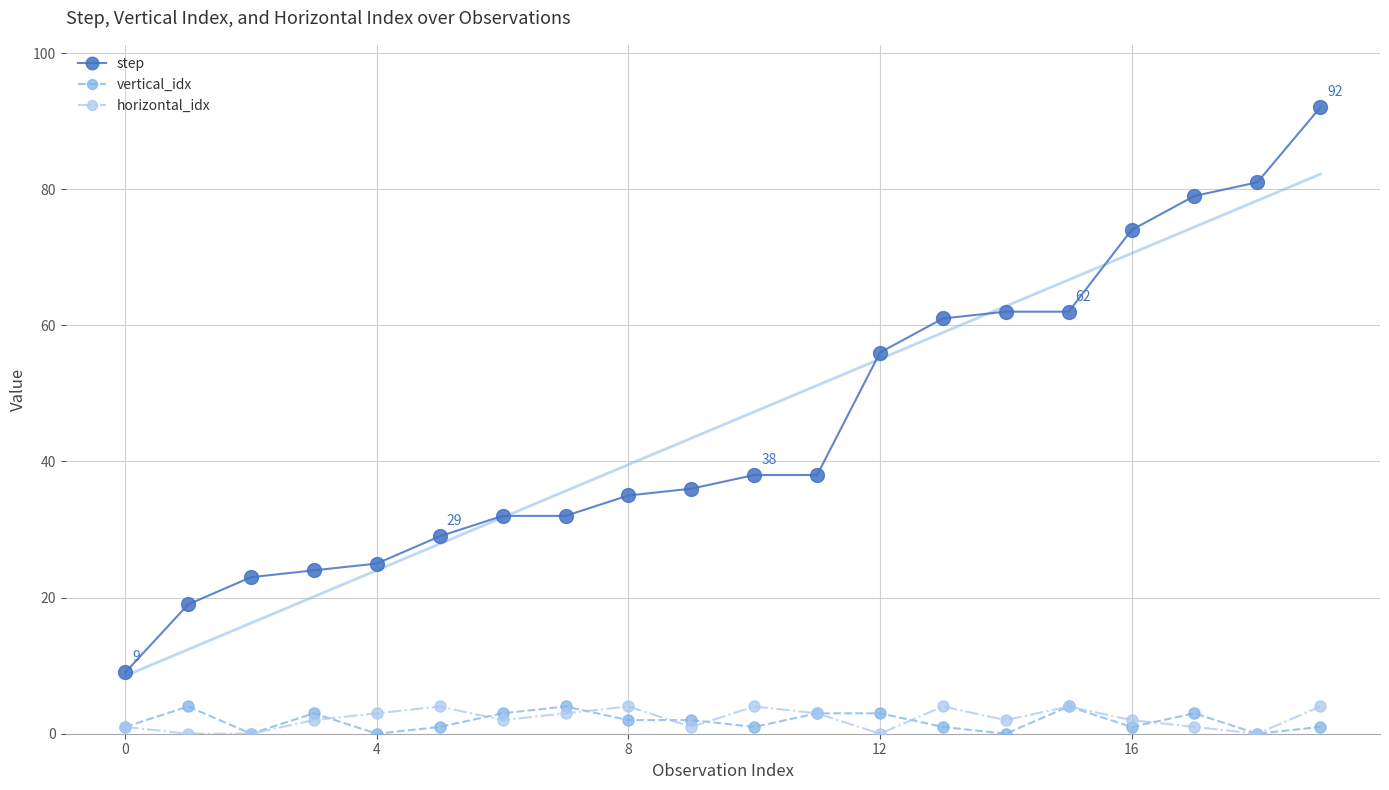

Which series has the largest total across all categories?

step